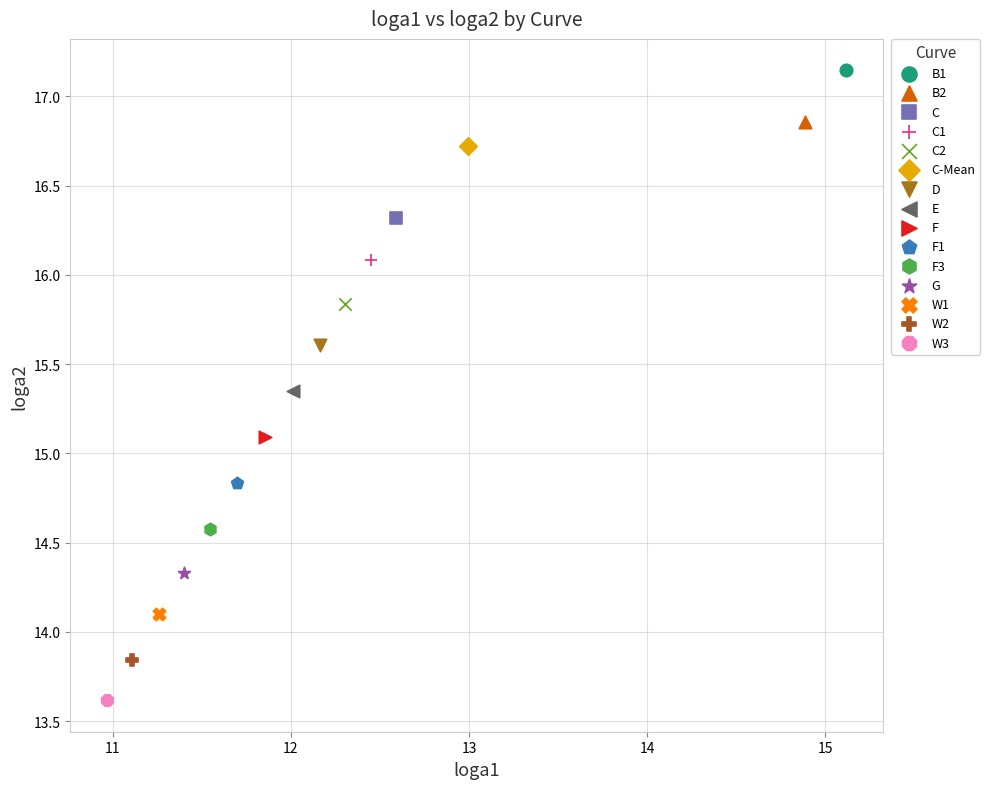

Which series reaches the minimum Y coordinate?

W3